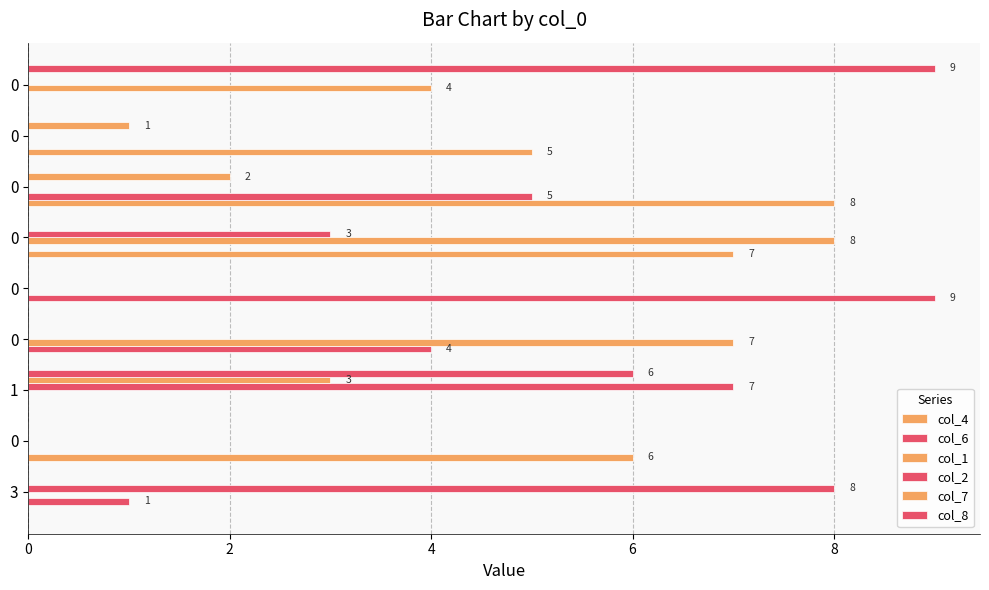

Count the number of data series in this chart.

6